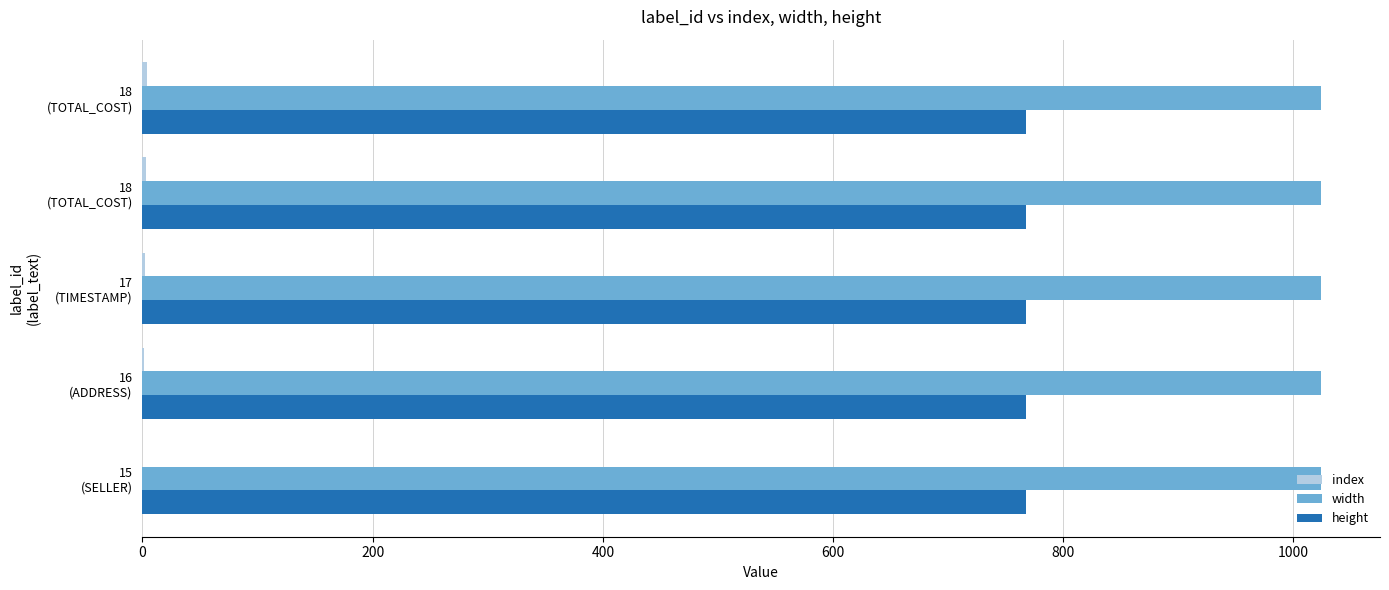

Count the number of categories in the chart.

5